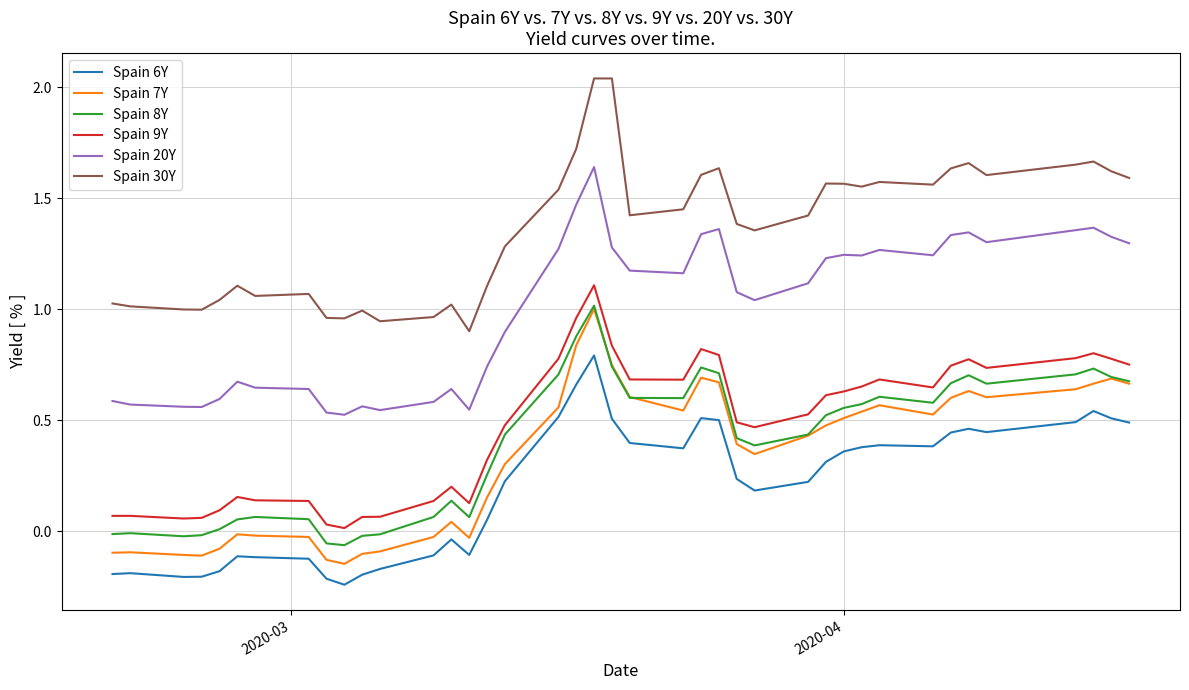

Which series has the largest total across all categories?

Spain 30Y